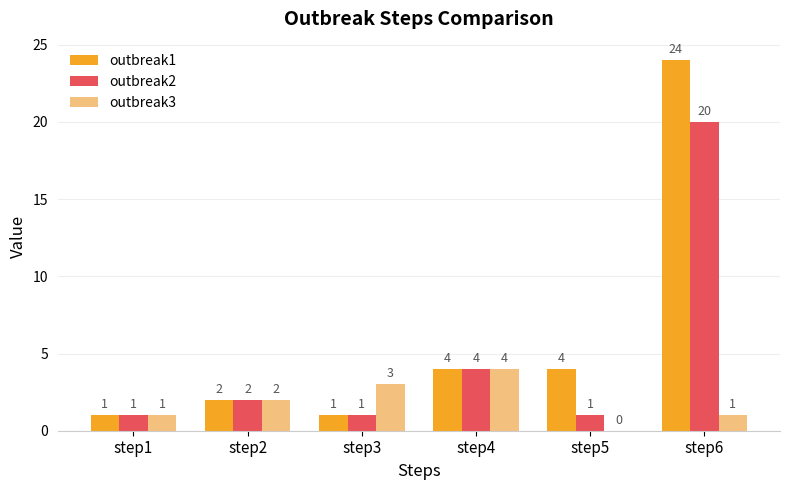

Count the number of categories in the chart.

6